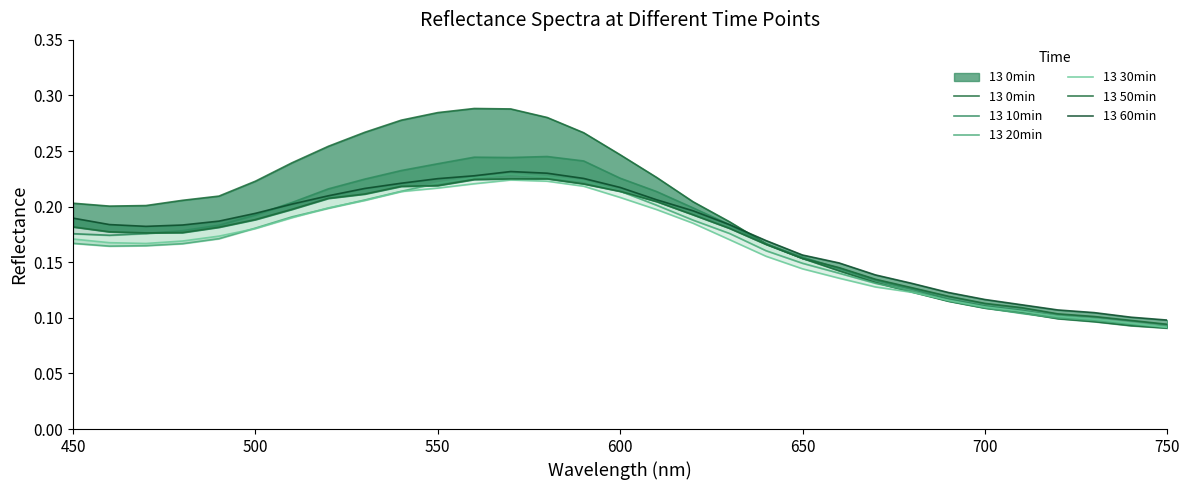

The value of 13 20min at 500 is 0.3. True or false?

False